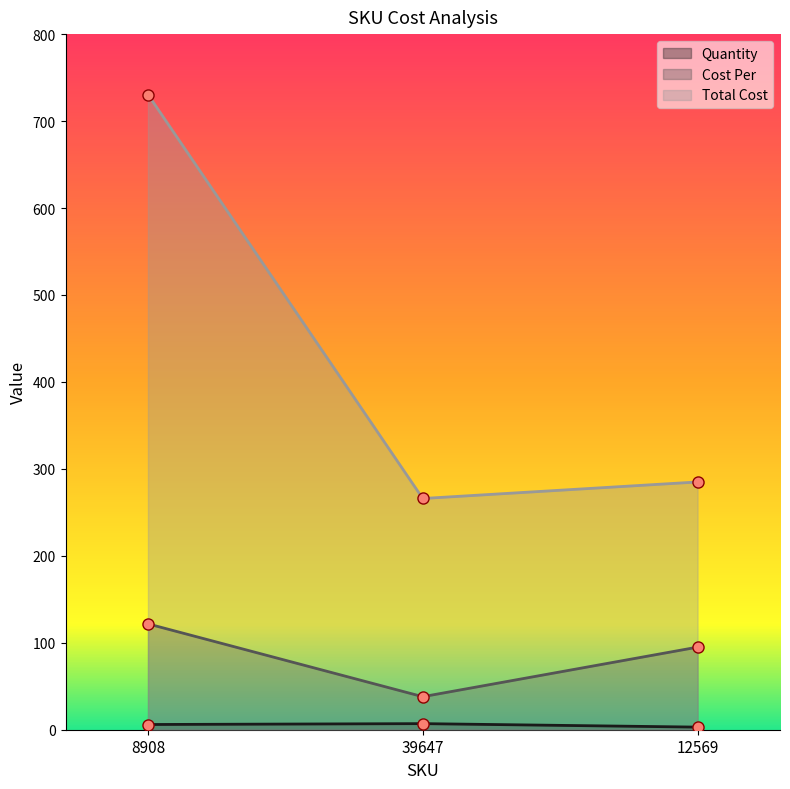

Is it true that Cost Per equals 20.0 at 39647?

False